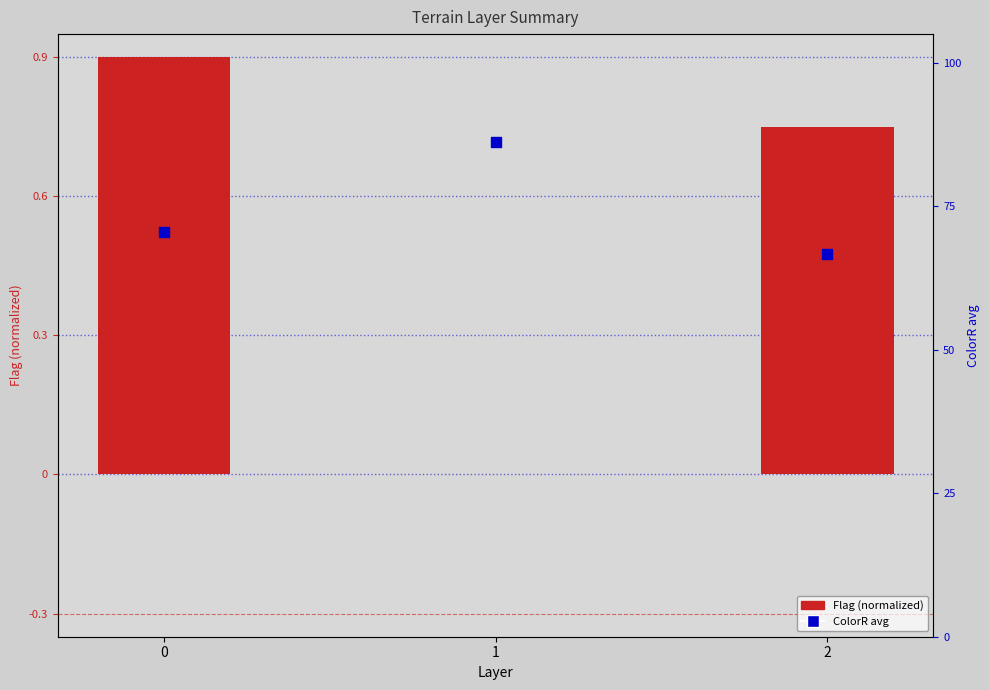

Is the value of ColorR avg (0-100) at 0 greater than the value of Flag (normalized) at 0?

Yes